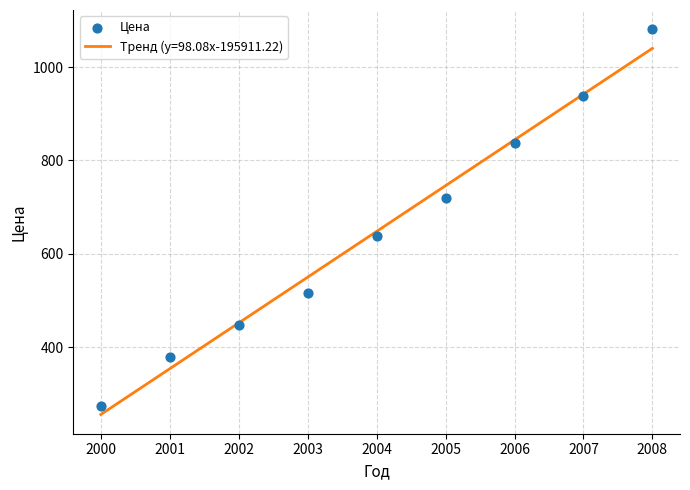

What is the range of X values (max minus min)?

8